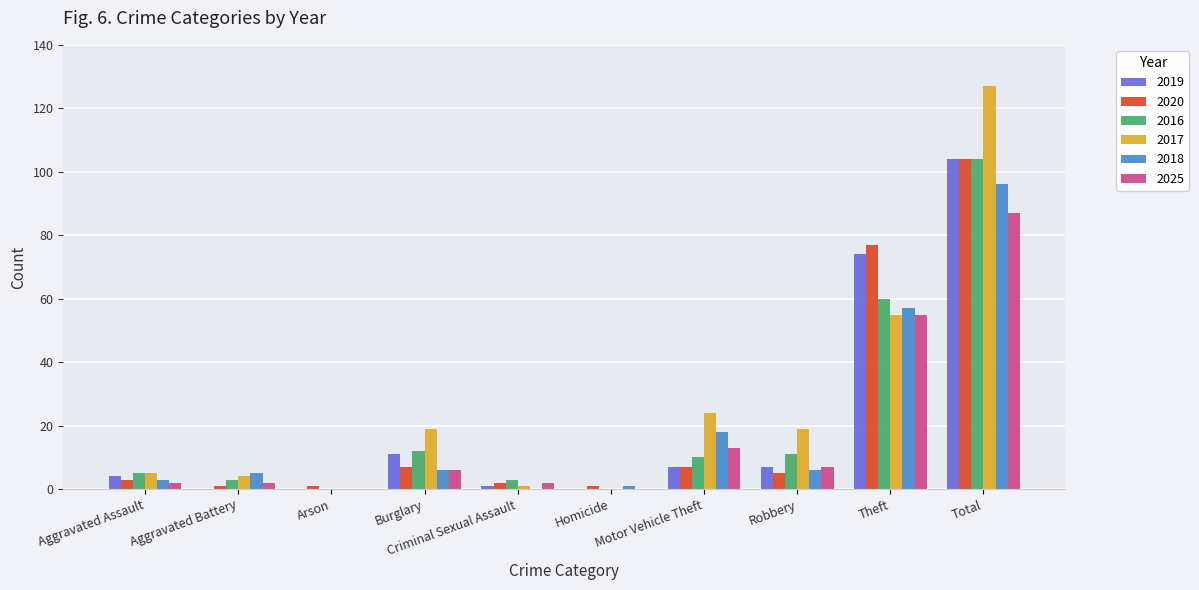

Reading left to right, extract all data points from this chart.

2019: Aggravated Assault=4	Aggravated Battery=0	Arson=0	Burglary=11	Criminal Sexual Assault=1	Homicide=0	Motor Vehicle Theft=7	Robbery=7	Theft=74	Total=104
2020: Aggravated Assault=3	Aggravated Battery=1	Arson=1	Burglary=7	Criminal Sexual Assault=2	Homicide=1	Motor Vehicle Theft=7	Robbery=5	Theft=77	Total=104
2016: Aggravated Assault=5	Aggravated Battery=3	Arson=0	Burglary=12	Criminal Sexual Assault=3	Homicide=0	Motor Vehicle Theft=10	Robbery=11	Theft=60	Total=104
2017: Aggravated Assault=5	Aggravated Battery=4	Arson=0	Burglary=19	Criminal Sexual Assault=1	Homicide=0	Motor Vehicle Theft=24	Robbery=19	Theft=55	Total=127
2018: Aggravated Assault=3	Aggravated Battery=5	Arson=0	Burglary=6	Criminal Sexual Assault=0	Homicide=1	Motor Vehicle Theft=18	Robbery=6	Theft=57	Total=96
2025: Aggravated Assault=2	Aggravated Battery=2	Arson=0	Burglary=6	Criminal Sexual Assault=2	Homicide=0	Motor Vehicle Theft=13	Robbery=7	Theft=55	Total=87